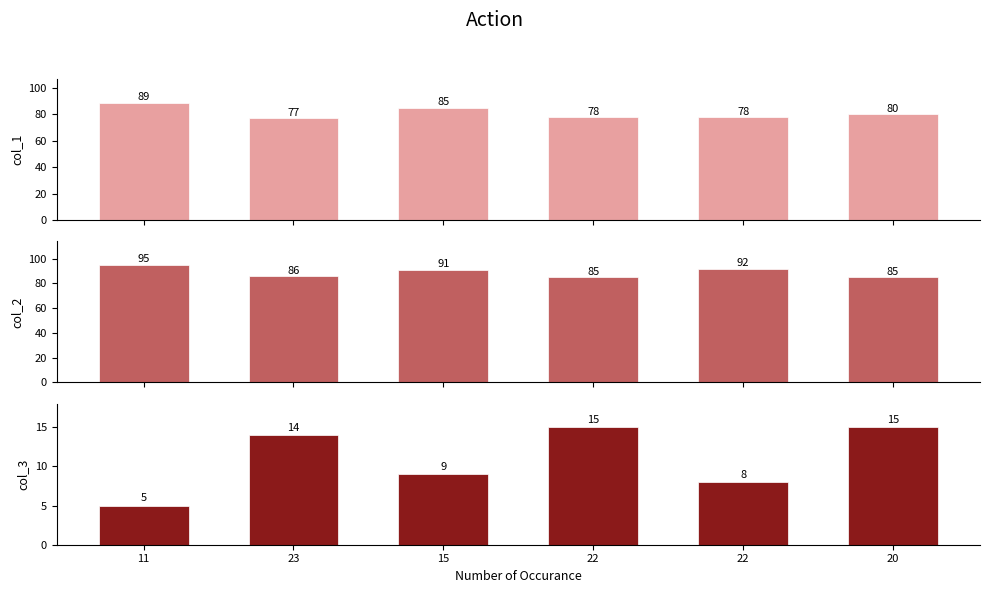

What is the minimum value shown in the chart?

5